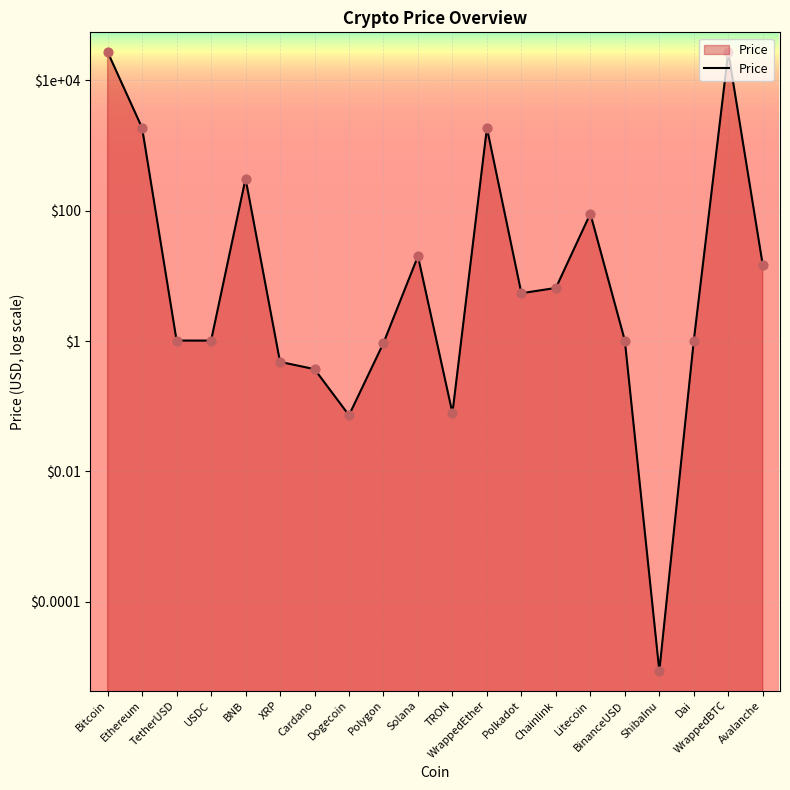

What is the ratio of the value at TRON to the value at TetherUSD?

0.1